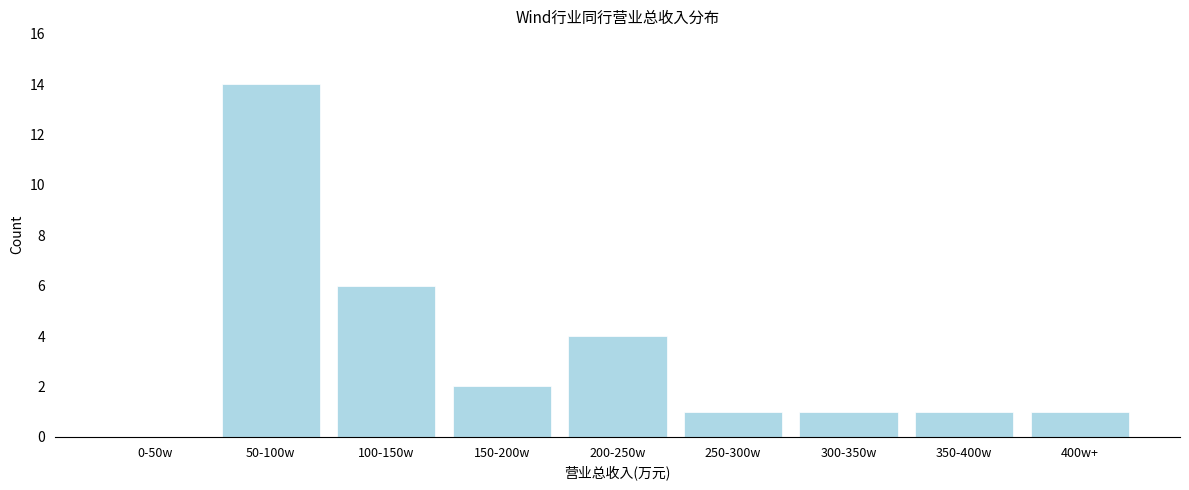

Reading right to left, what are all the values shown in this chart?

400w+=1	350-400w=1	300-350w=1	250-300w=1	200-250w=4	150-200w=2	100-150w=6	50-100w=14	0-50w=0